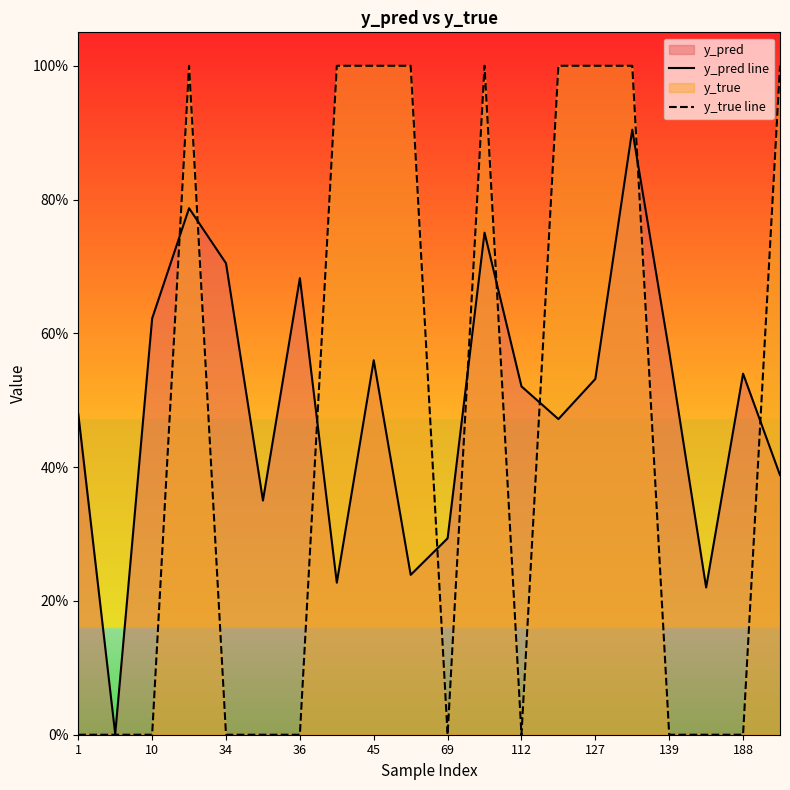

Does the chart display data point markers on the line(s)?

No